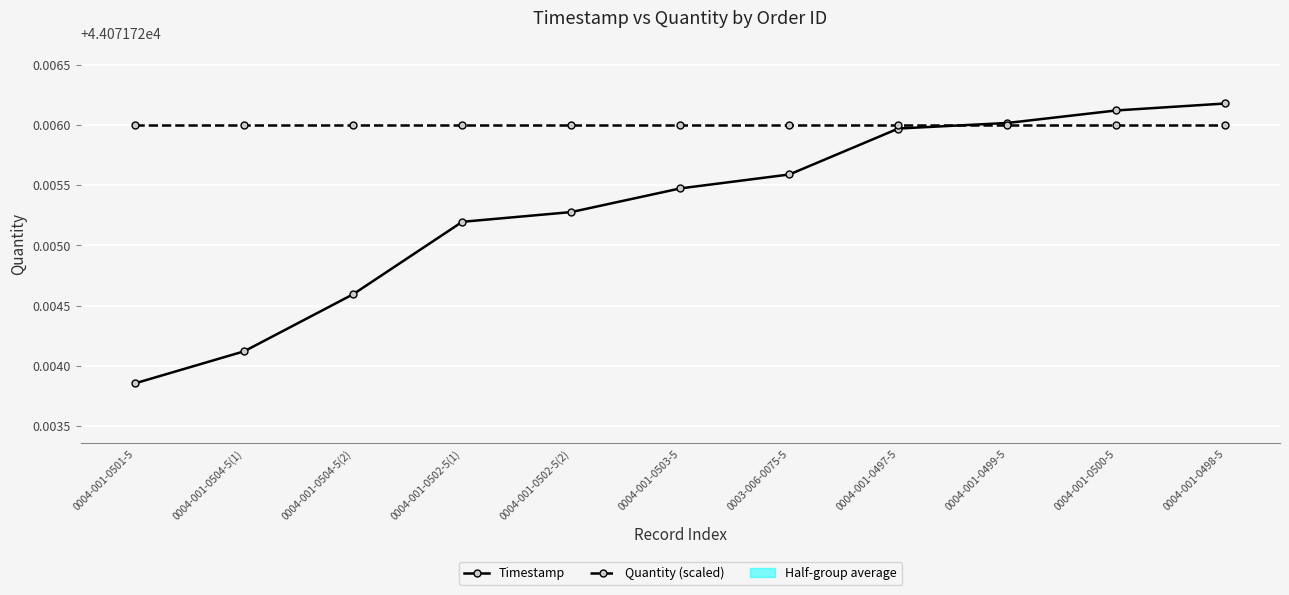

Reading left to right, list all the values displayed in this chart.

Timestamp: 44071.7	44071.7	44071.7	44071.7	44071.7	44071.7	44071.7	44071.7	44071.7	44071.7	44071.7
Quantity: 1.0	1.0	1.0	1.0	1.0	1.0	1.0	1.0	1.0	1.0	1.0